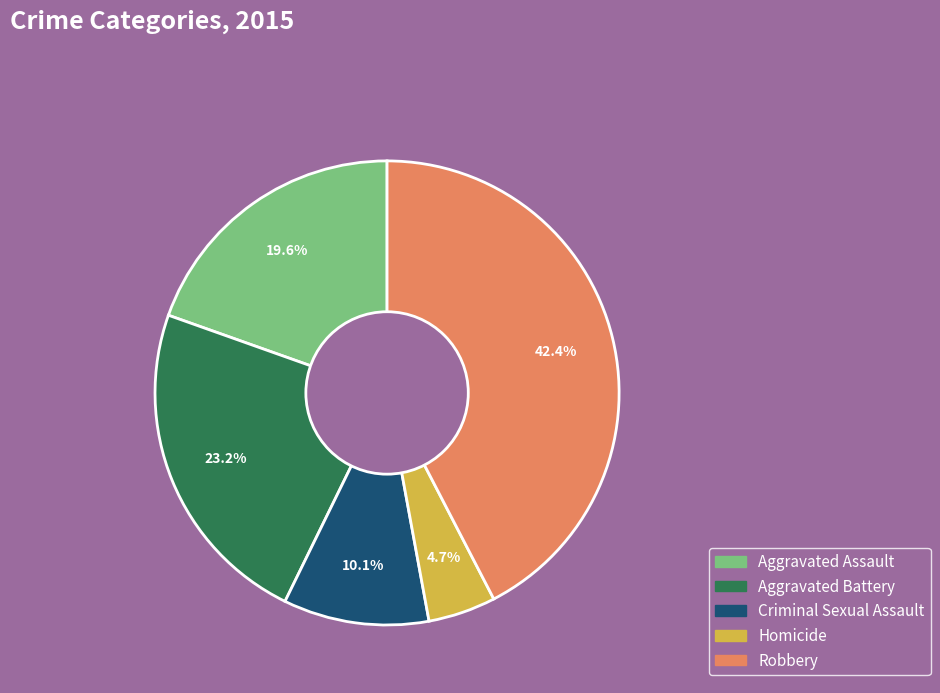

How many segments does this pie chart have?

5